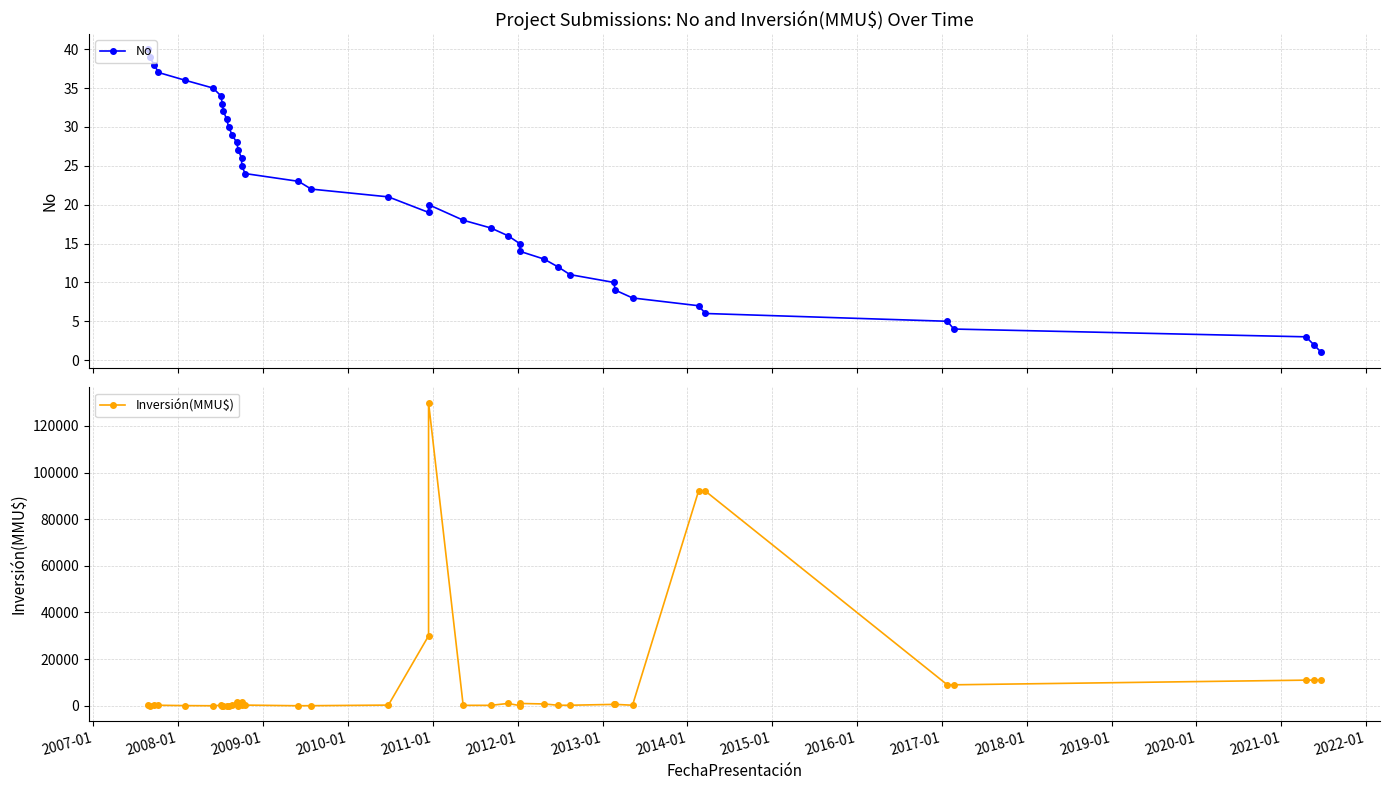

True or false: No and Inversión(MMU$) intersect in this chart.

True